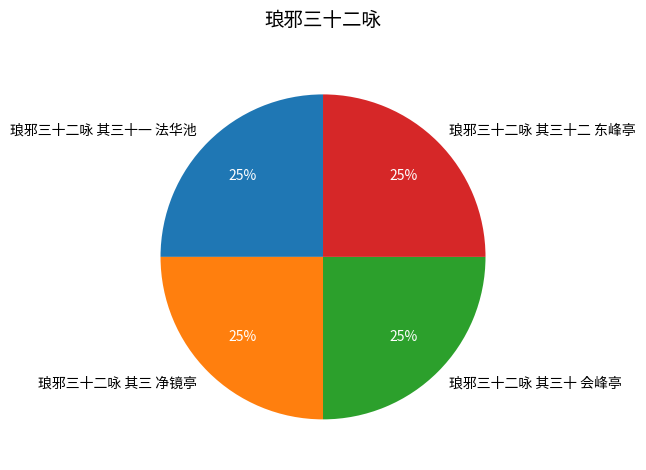

Does 琅邪三十二咏 其三十二 东峰亭 represent more than half of the total?

No